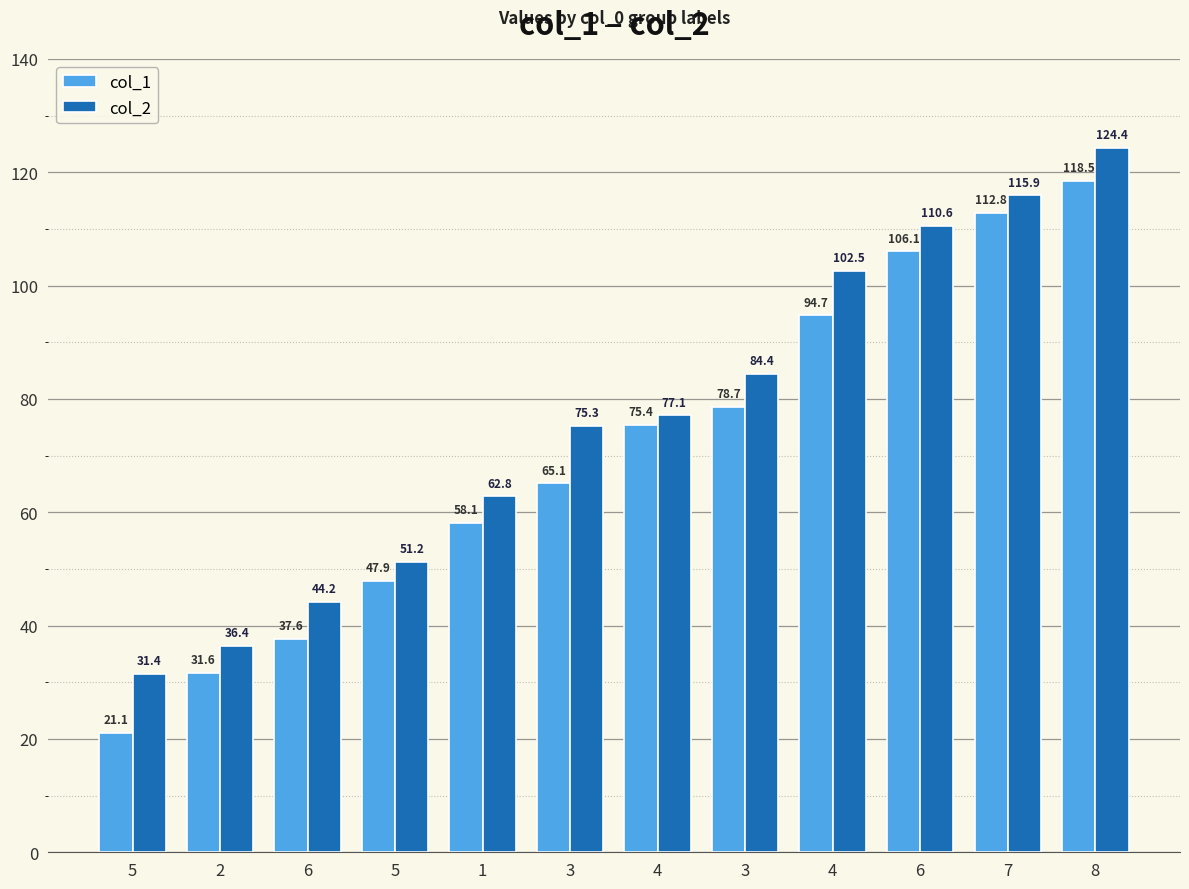

How many data points does each series have?

12